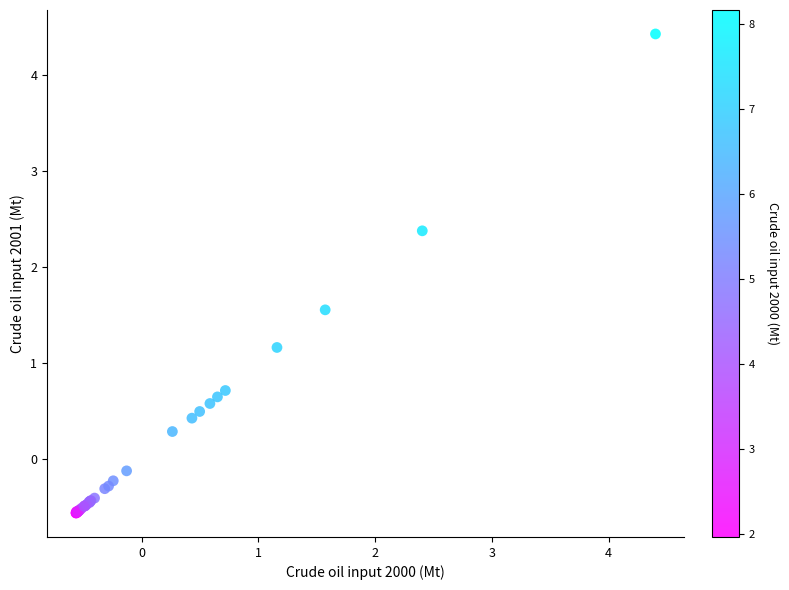

What Y value in the scatter plot is closest to 1?

1.2